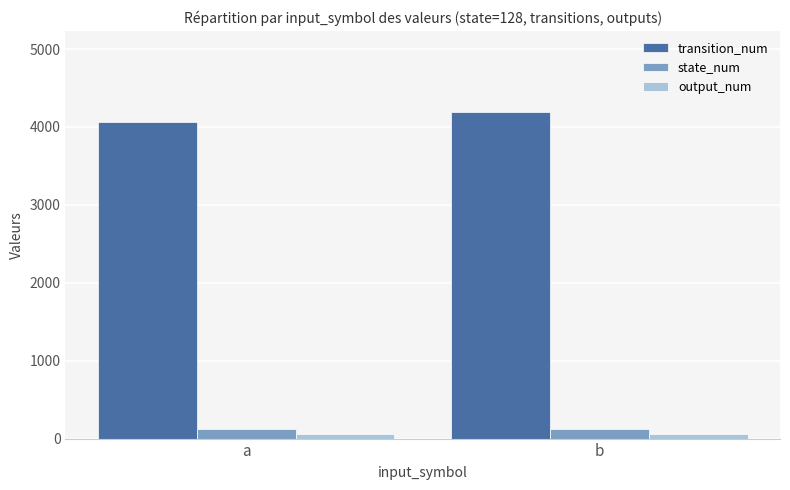

Is the value of output_num at b greater than the value of transition_num at b?

No